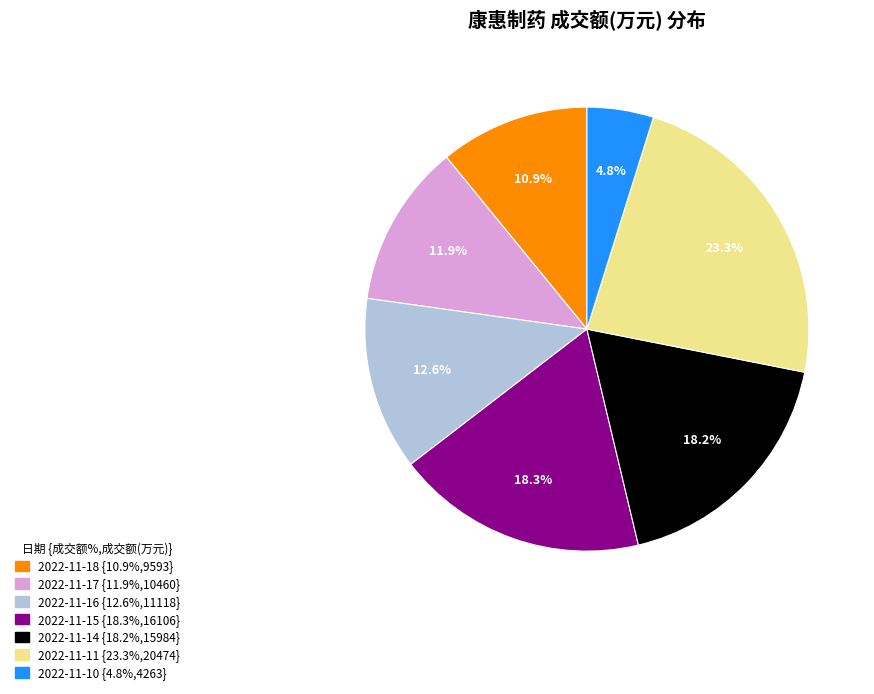

The 2022-11-16 slice represents 13% of the pie. True or false?

True